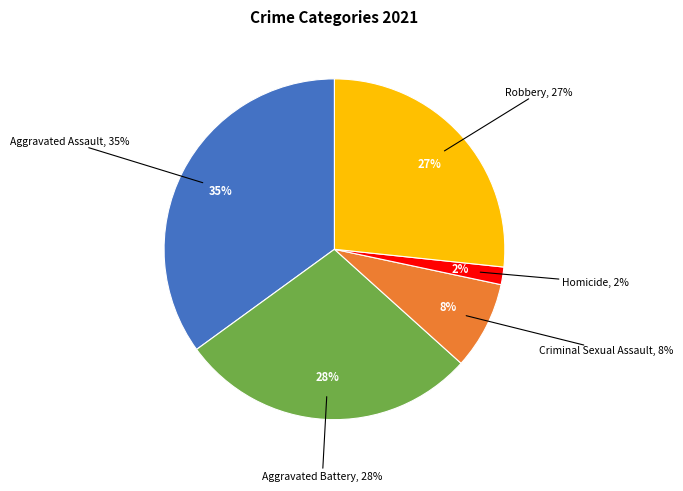

Rank the categories by value from highest to lowest.

Aggravated Assault, Aggravated Battery, Robbery, Criminal Sexual Assault, Homicide